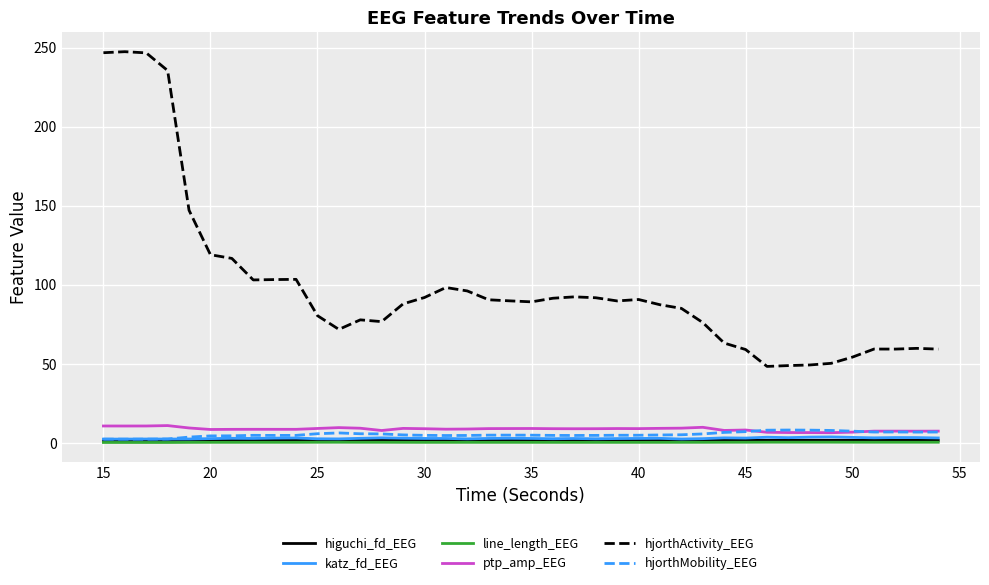

True or false: hjorthActivity_EEG and higuchi_fd_EEG intersect in this chart.

False